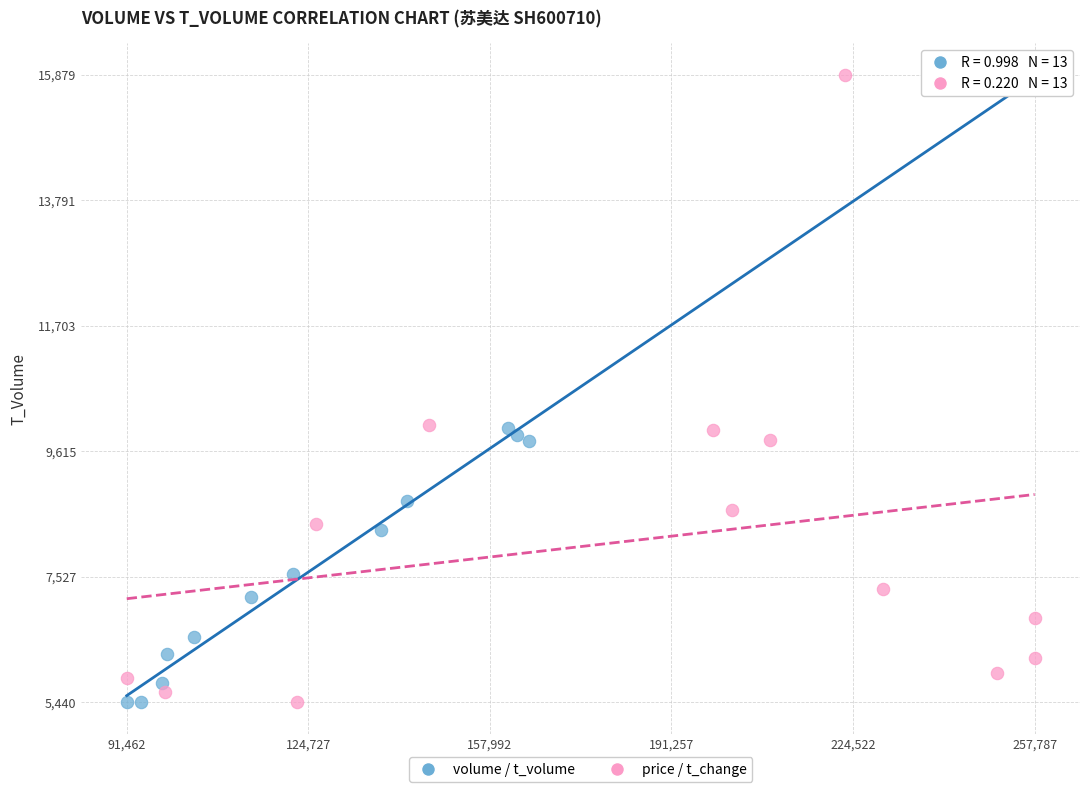

What are all the series names shown in the legend?

volume / t_volume, price / t_change